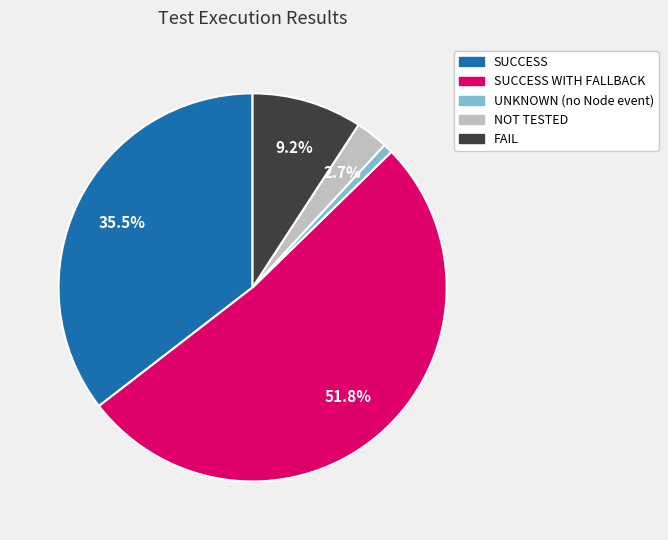

Does any single category account for the majority?

Yes